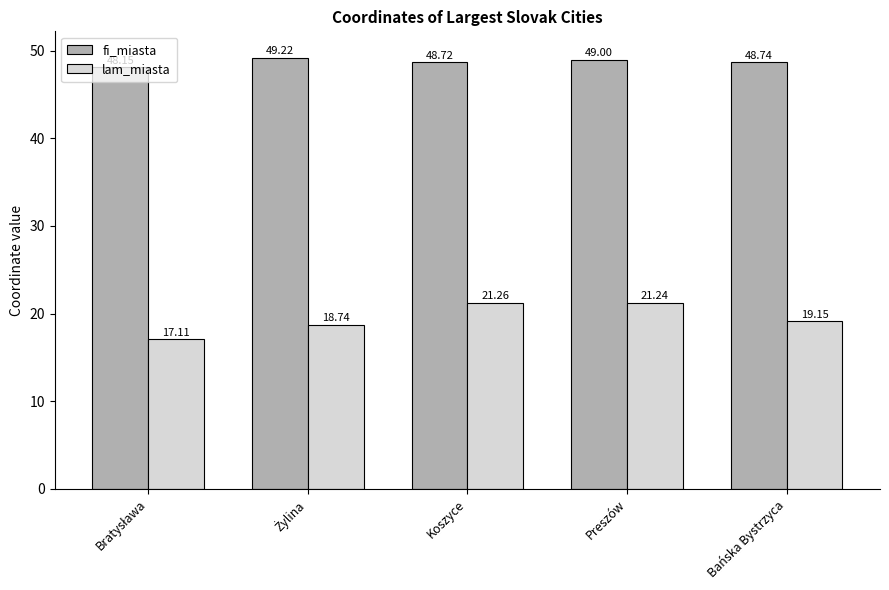

Which category has the highest value in the lam_miasta series?

Koszyce